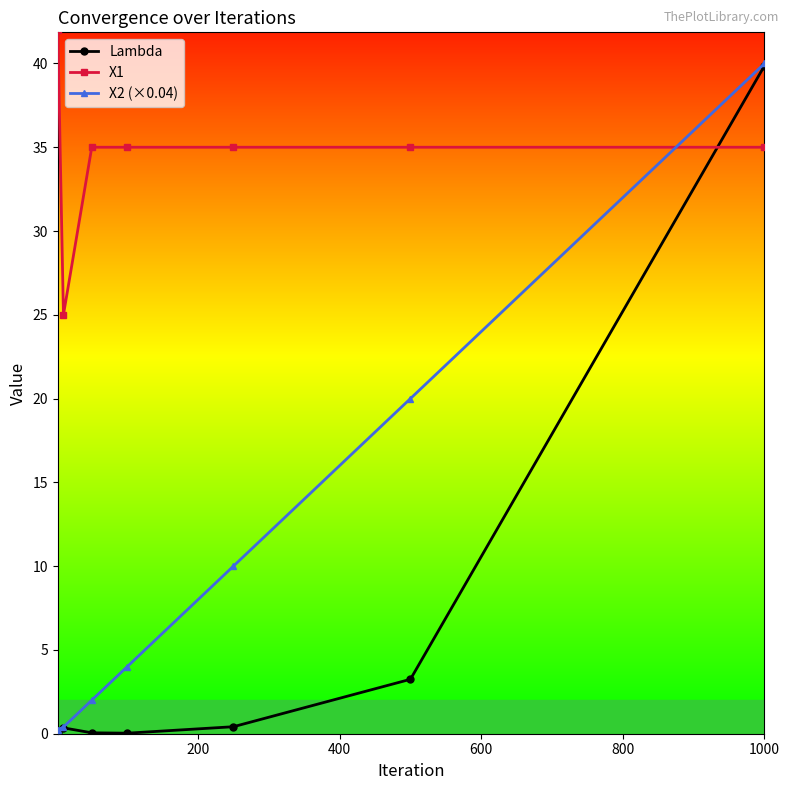

What is the difference between the maximum and minimum values in the X1 series?

17.0